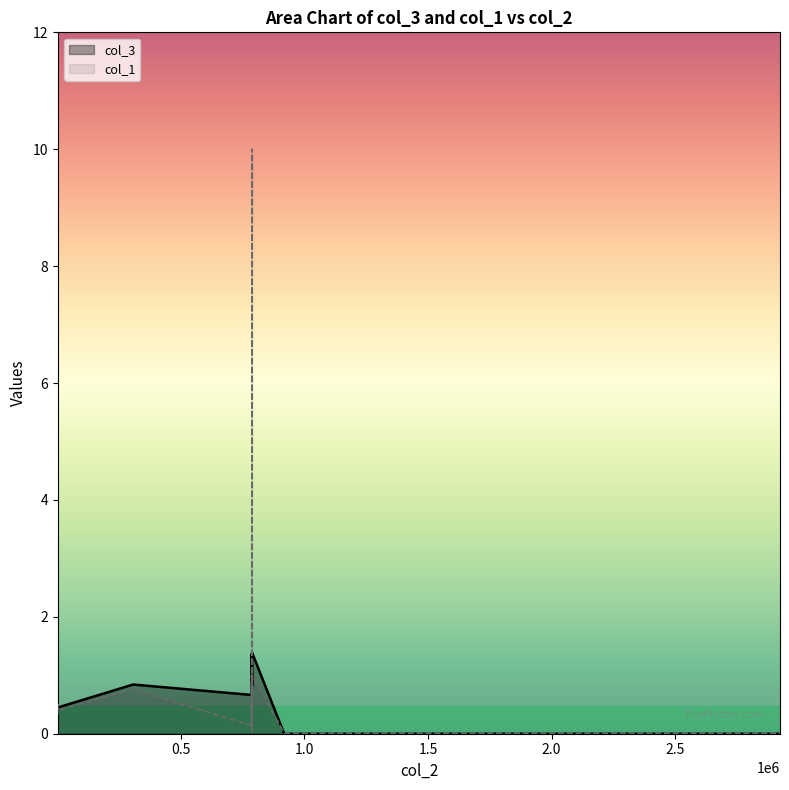

What is the total value across all series at 307277?

1.6